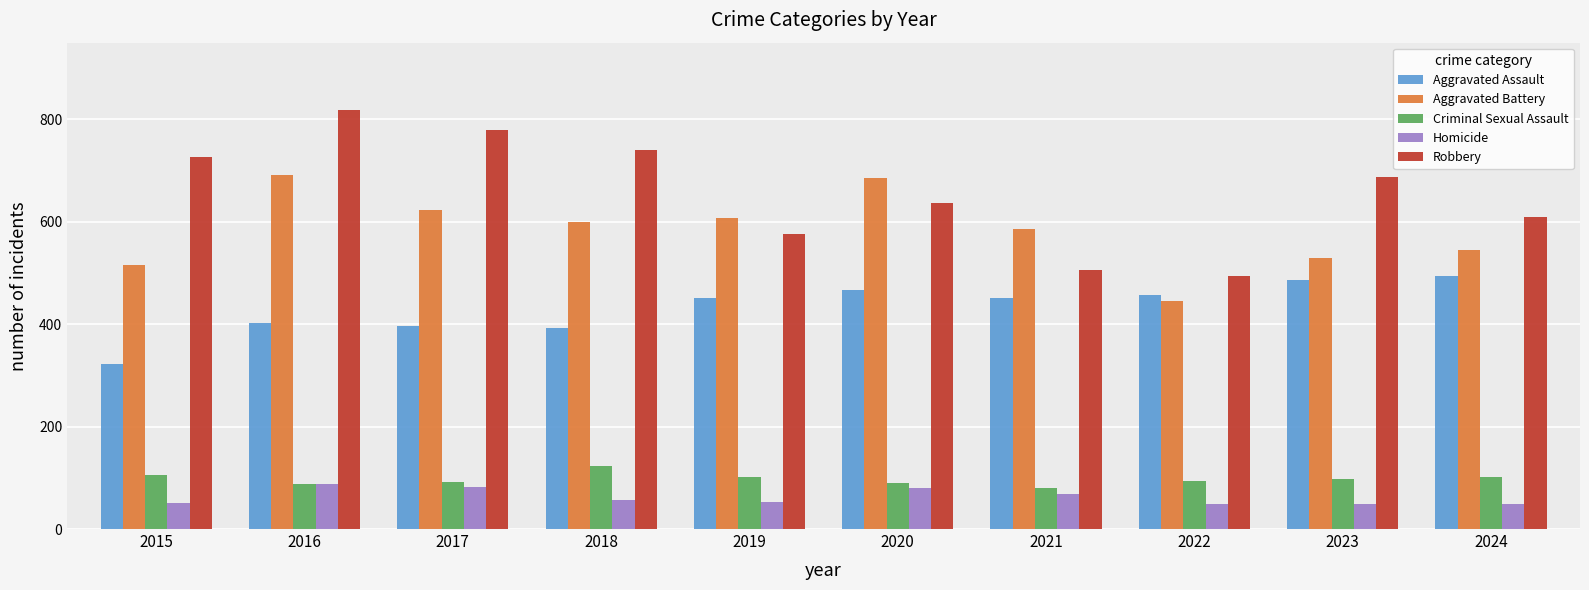

What is the average value of the Robbery series?

658